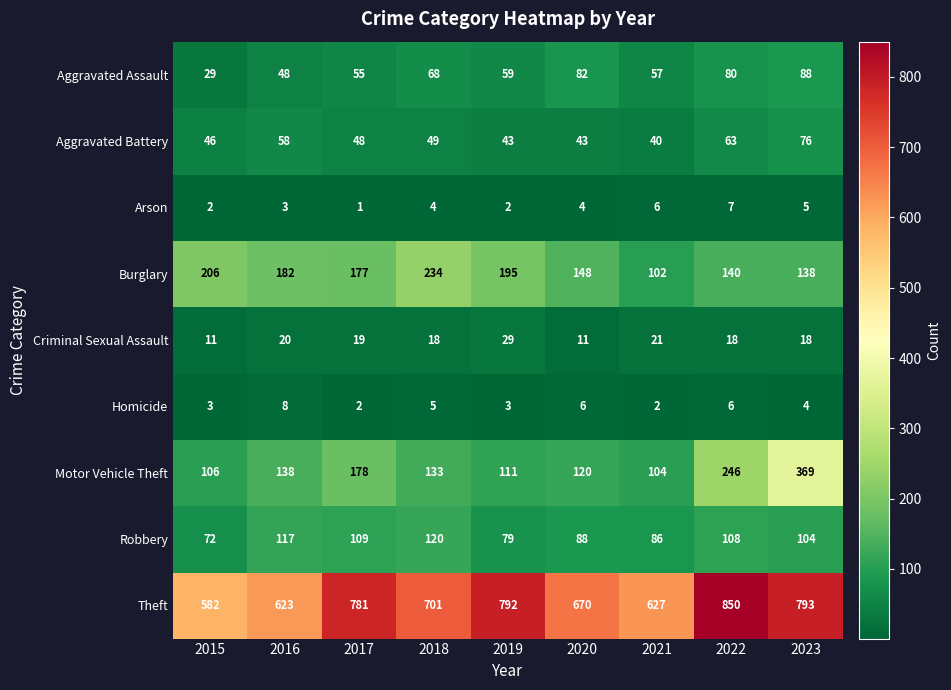

What is the difference between the highest and lowest values at 2020?

666